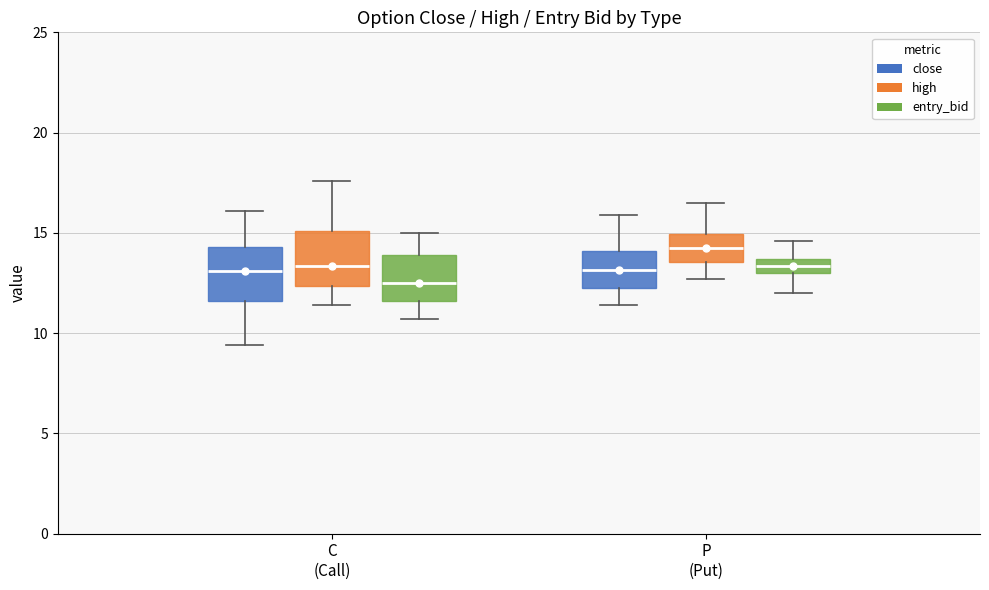

Which box has the lowest median line?

C (Call) (entry_bid)